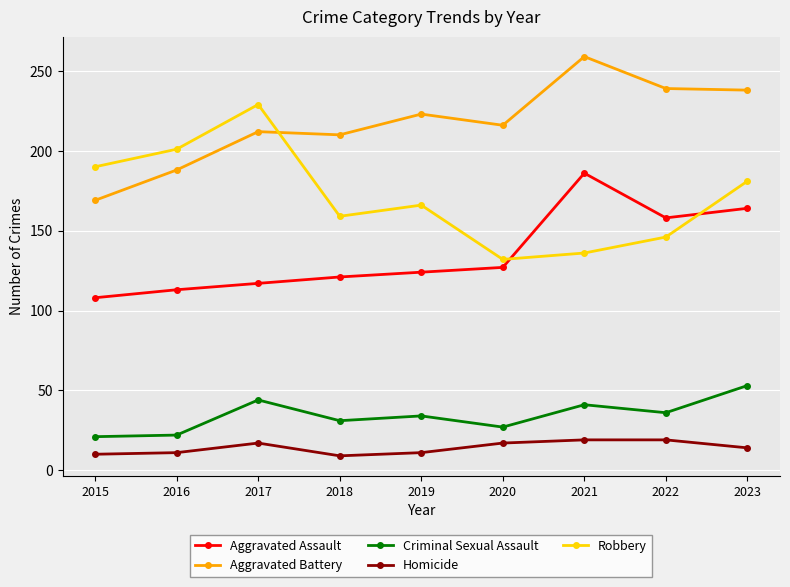

How many values in the Criminal Sexual Assault series are below 34?

4